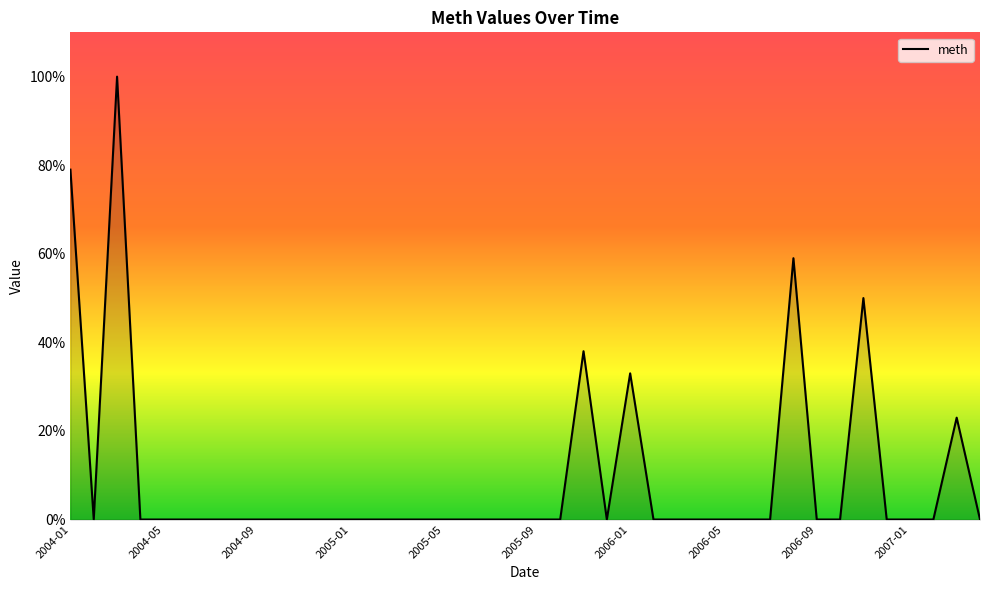

How many series are shown in this chart?

1